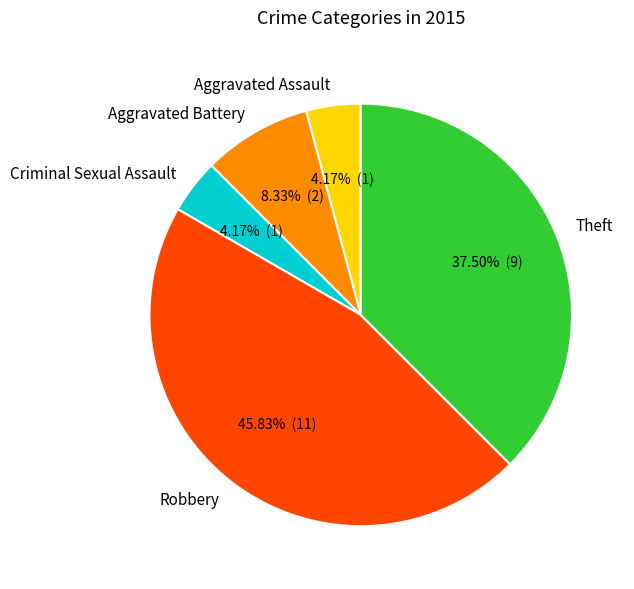

What percentage do Criminal Sexual Assault and Robbery together represent?

50.0%